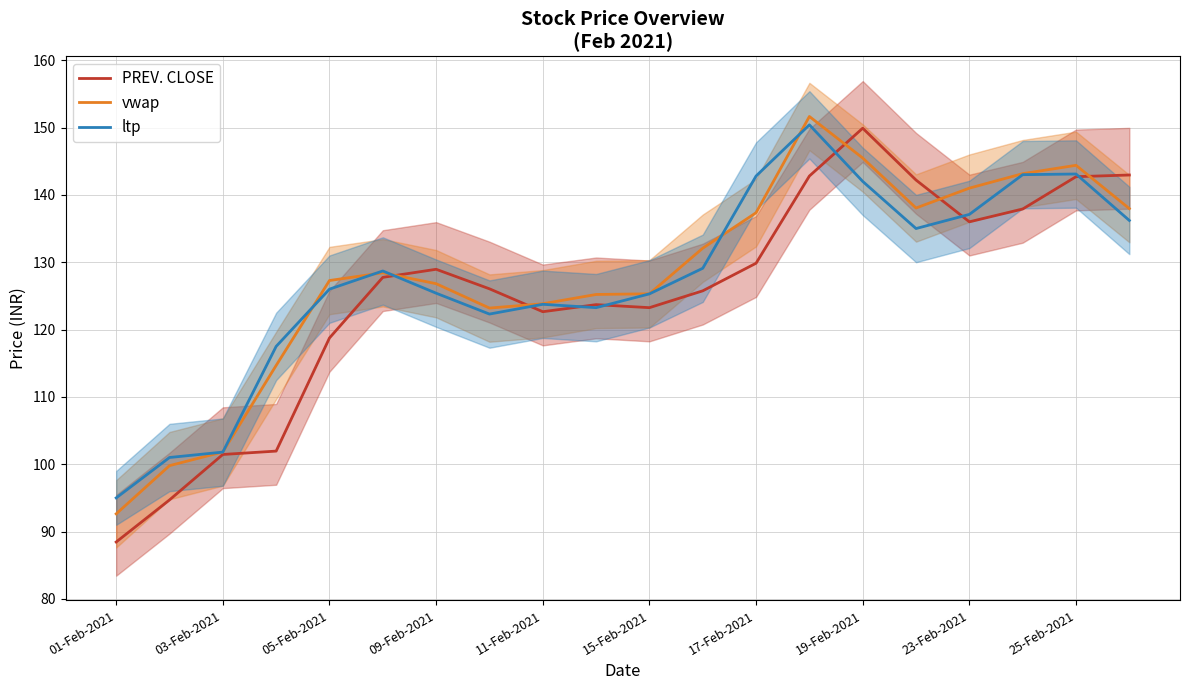

What is the value of the ltp point at the 20th from the left?

136.2